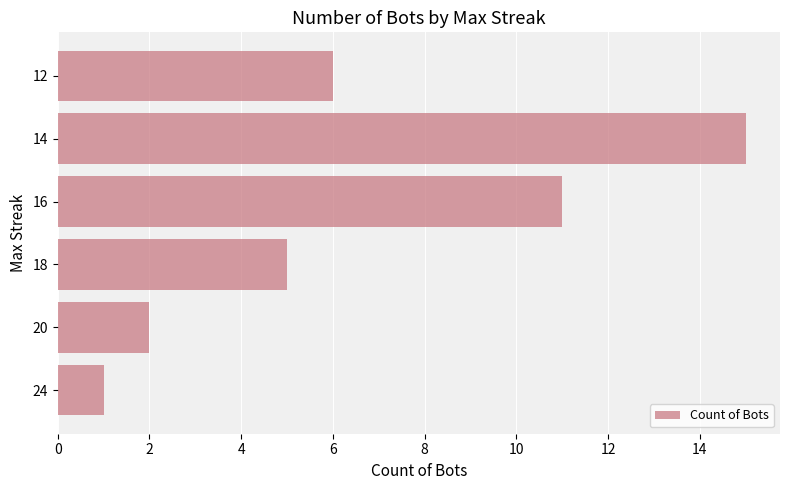

What is the average value?

7